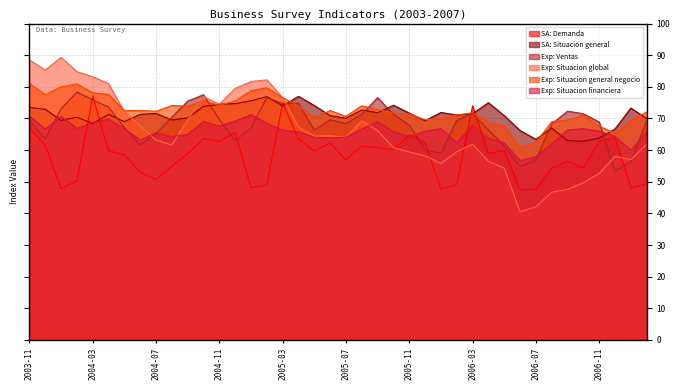

At which category does Situacion actual - Demanda reach its first local peak?

2004-03